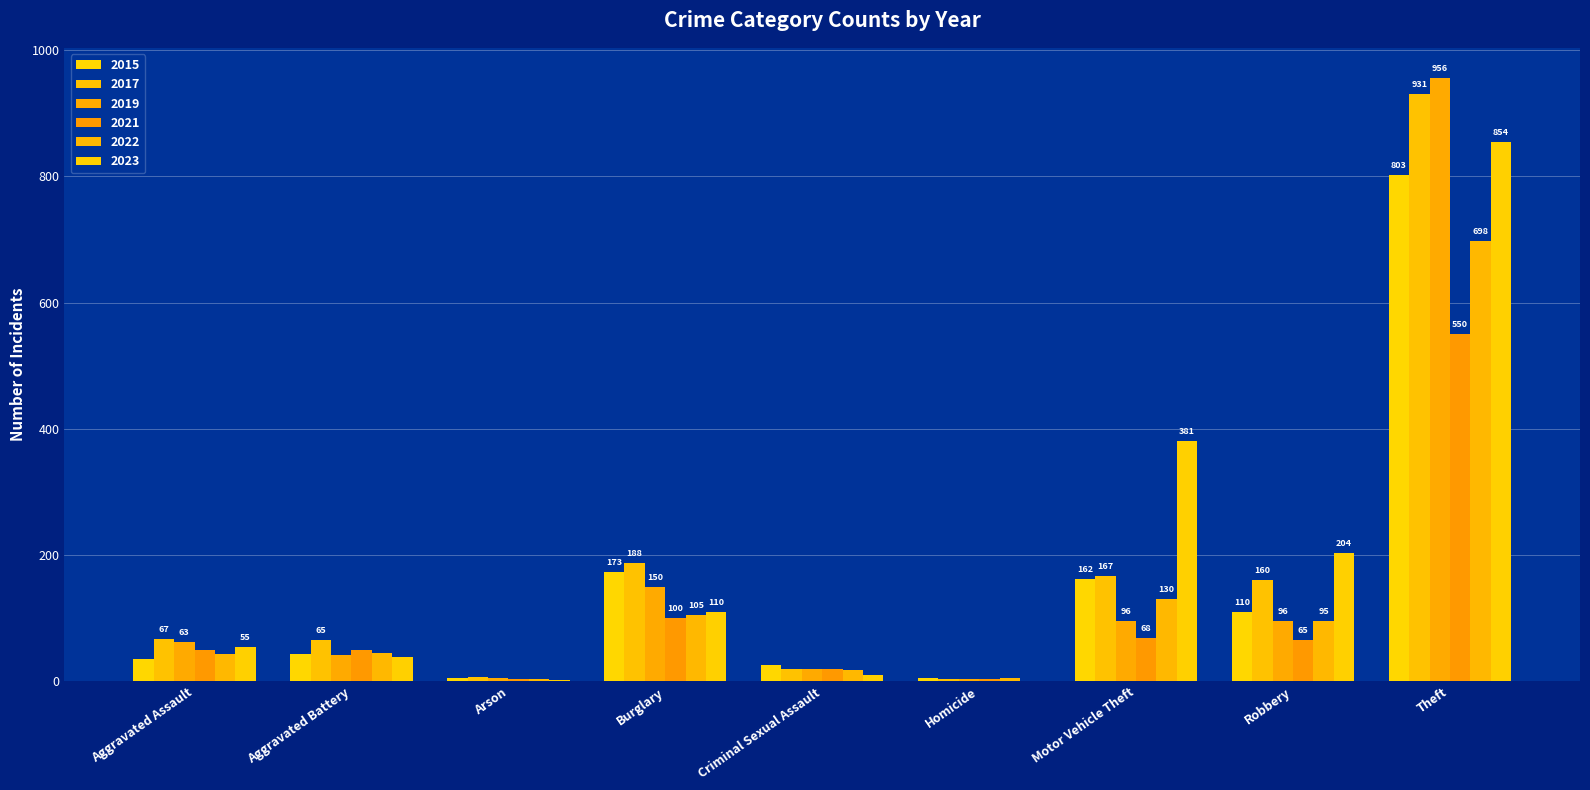

Are the bars horizontal?

No